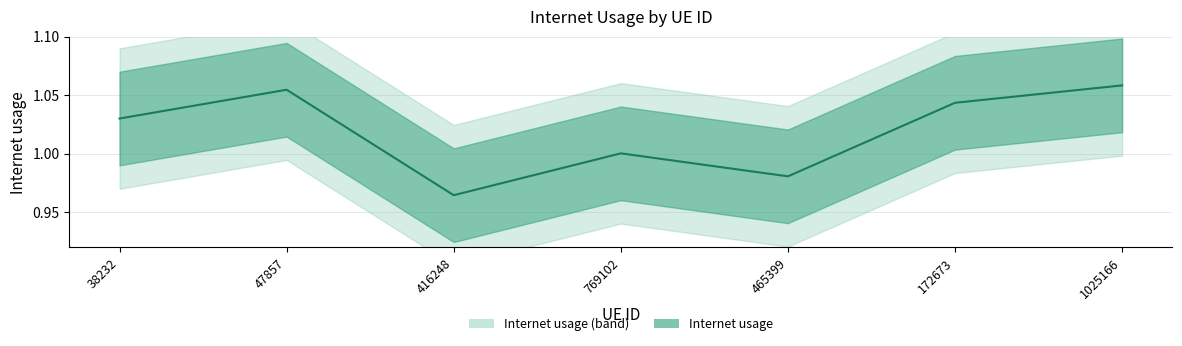

True or false: the data shows 0.6 at 38232.

False